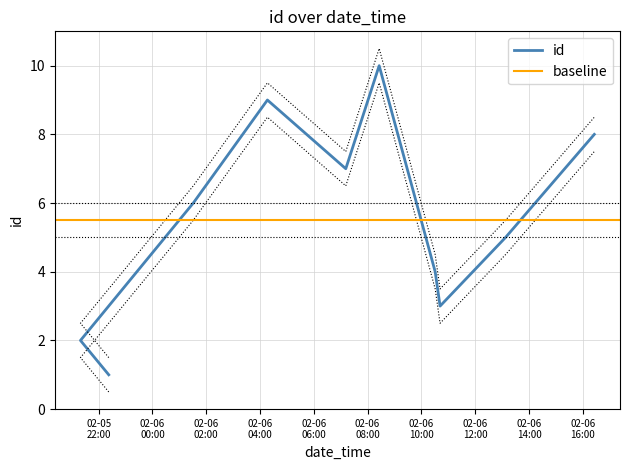

What is the label of the 10th point from the left?

2022-02-06T16:25:39